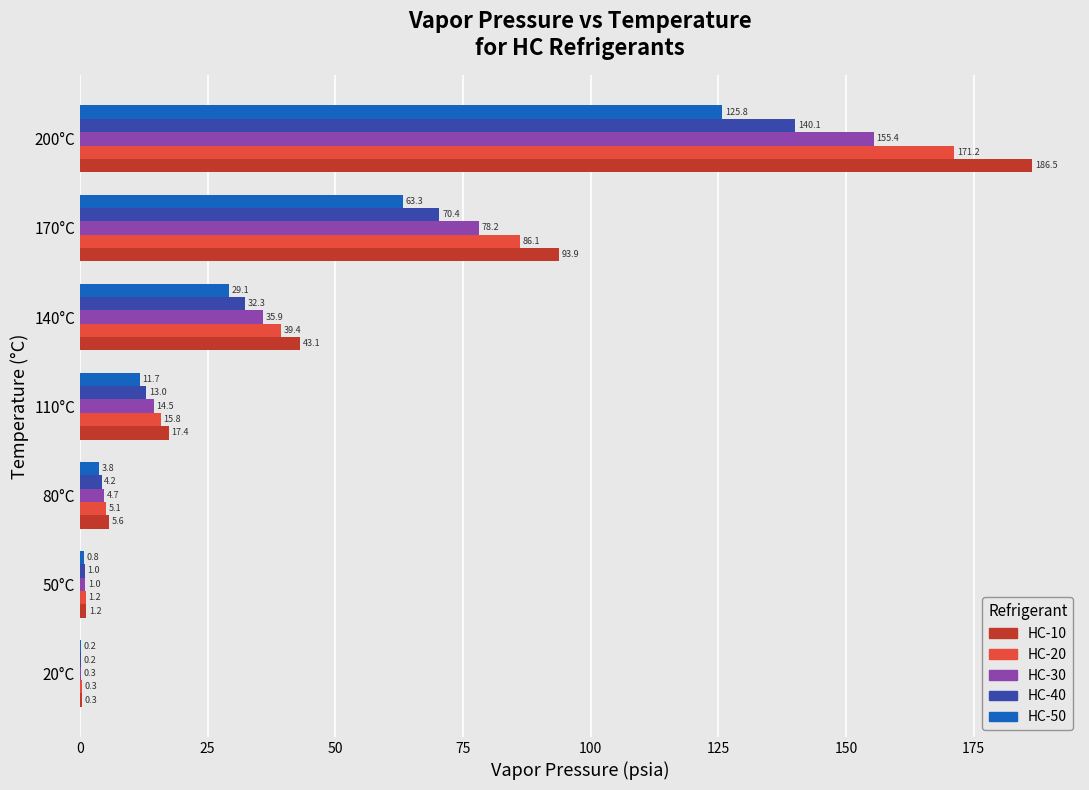

What is the sum of the HC-50 values at 140°C and 80°C?

32.9